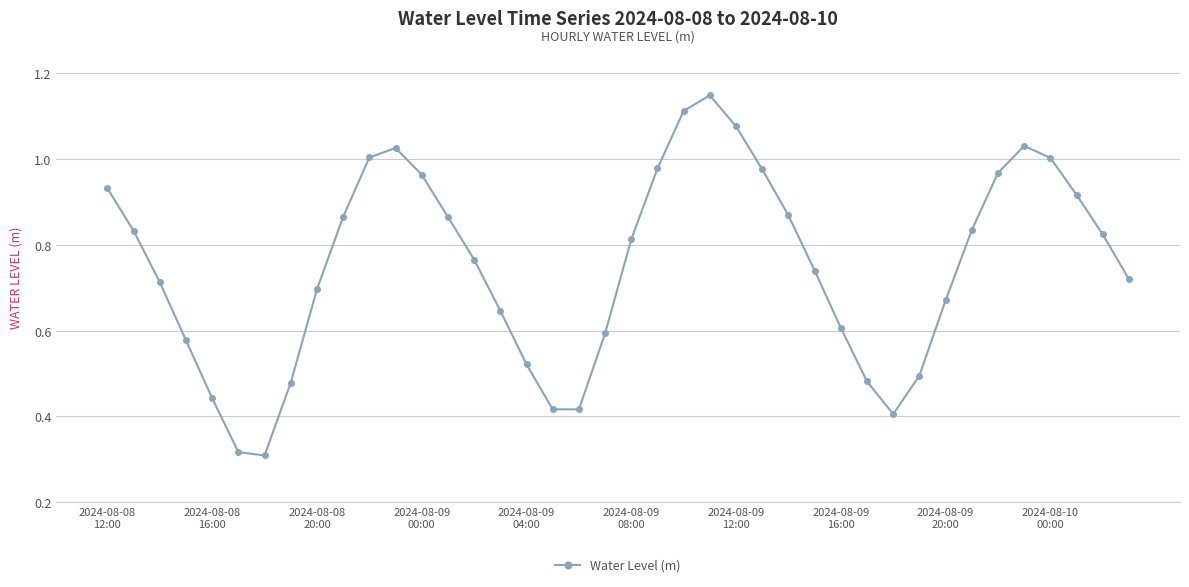

How many points are lower than both their immediate neighbors (excluding endpoints)?

3